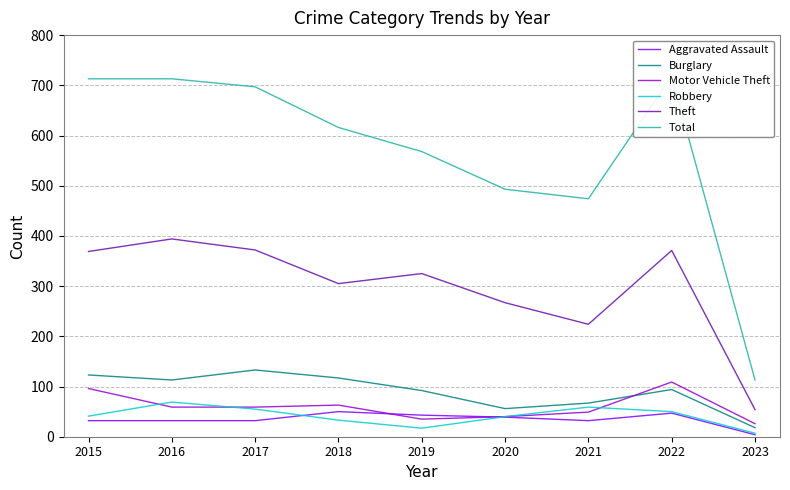

Where does the Aggravated Assault series first go above 32?

2018